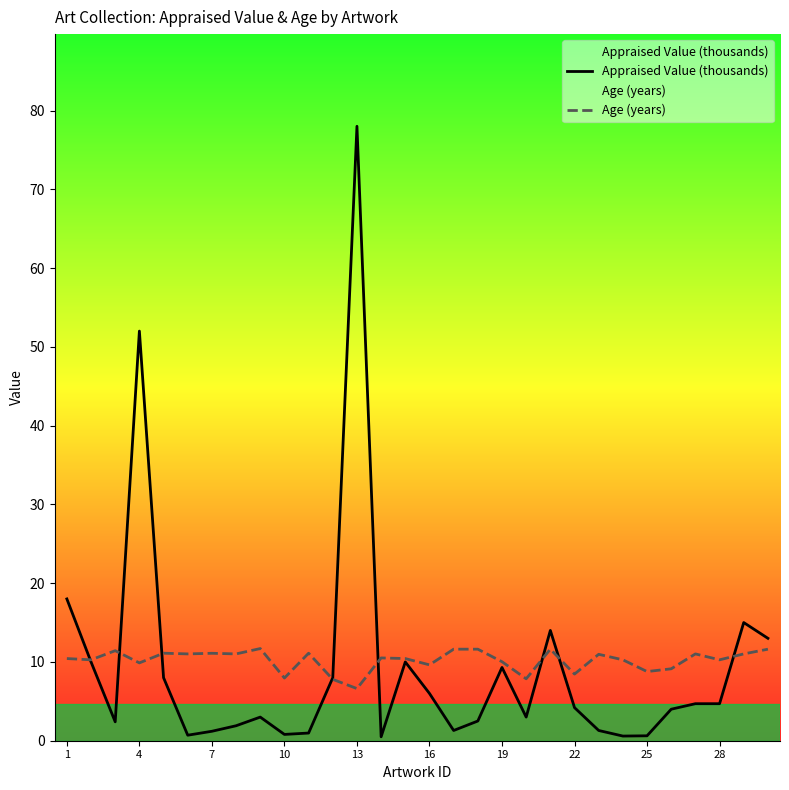

What is the spread (max minus min) of values at 13?

71.4